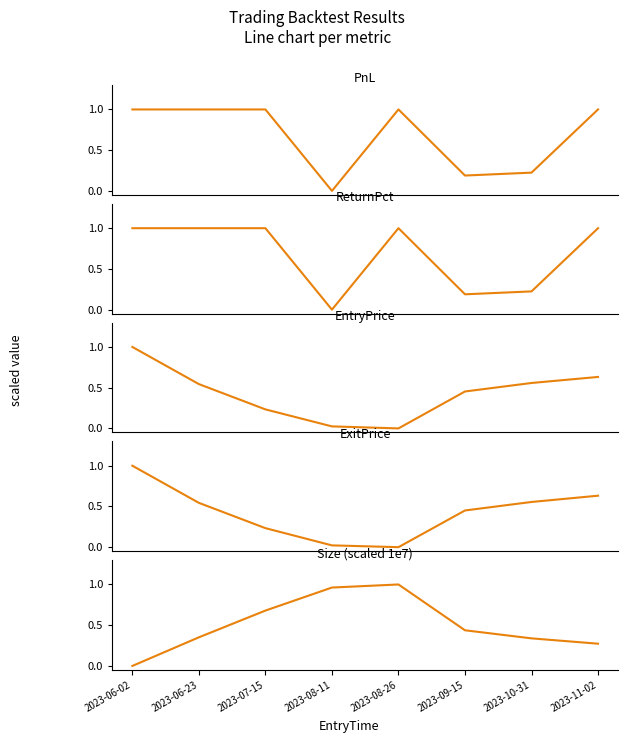

Rank the categories by ExitPrice value from highest to lowest.

2023-06-02, 2023-11-02, 2023-10-31, 2023-06-23, 2023-09-15, 2023-07-15, 2023-08-11, 2023-08-26